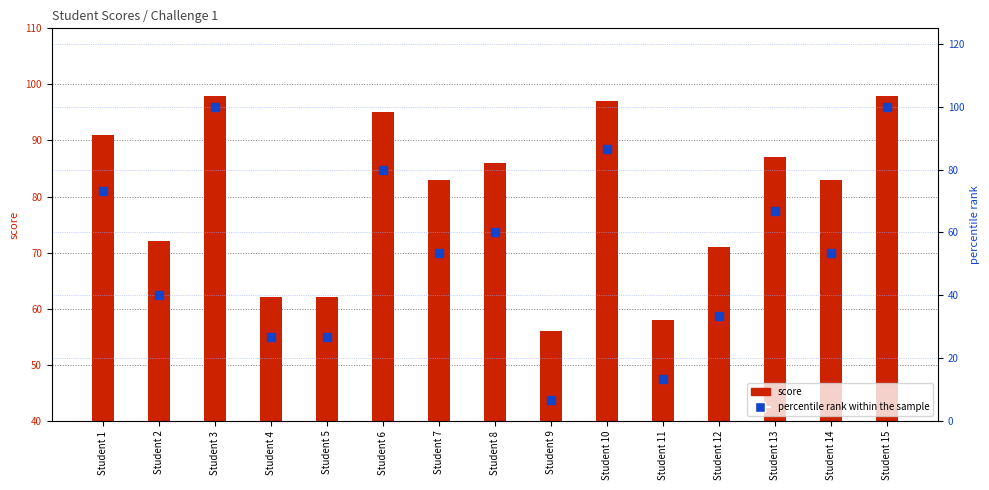

What is the value of the percentile rank within the sample bar at the 7th from the left?

53.3